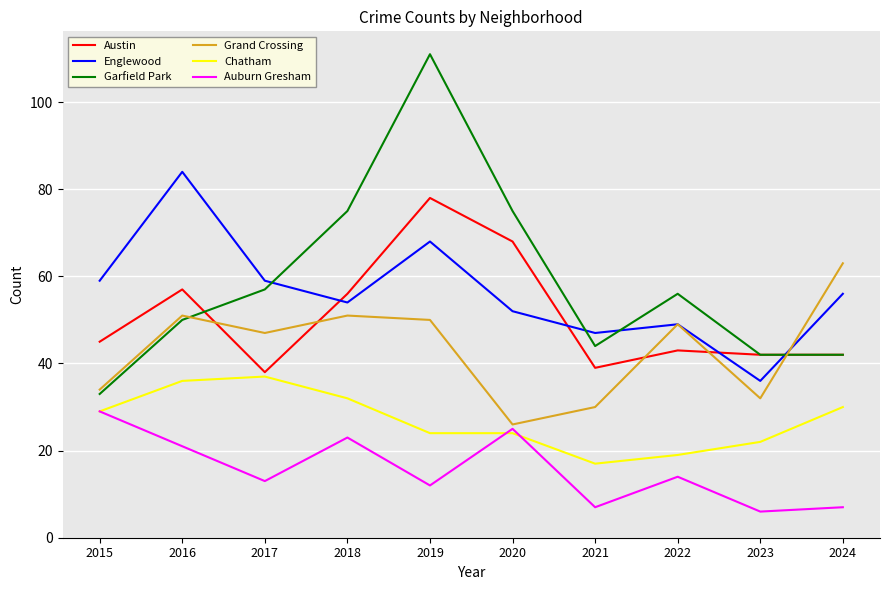

At how many categories does at least one series exceed 29?

10